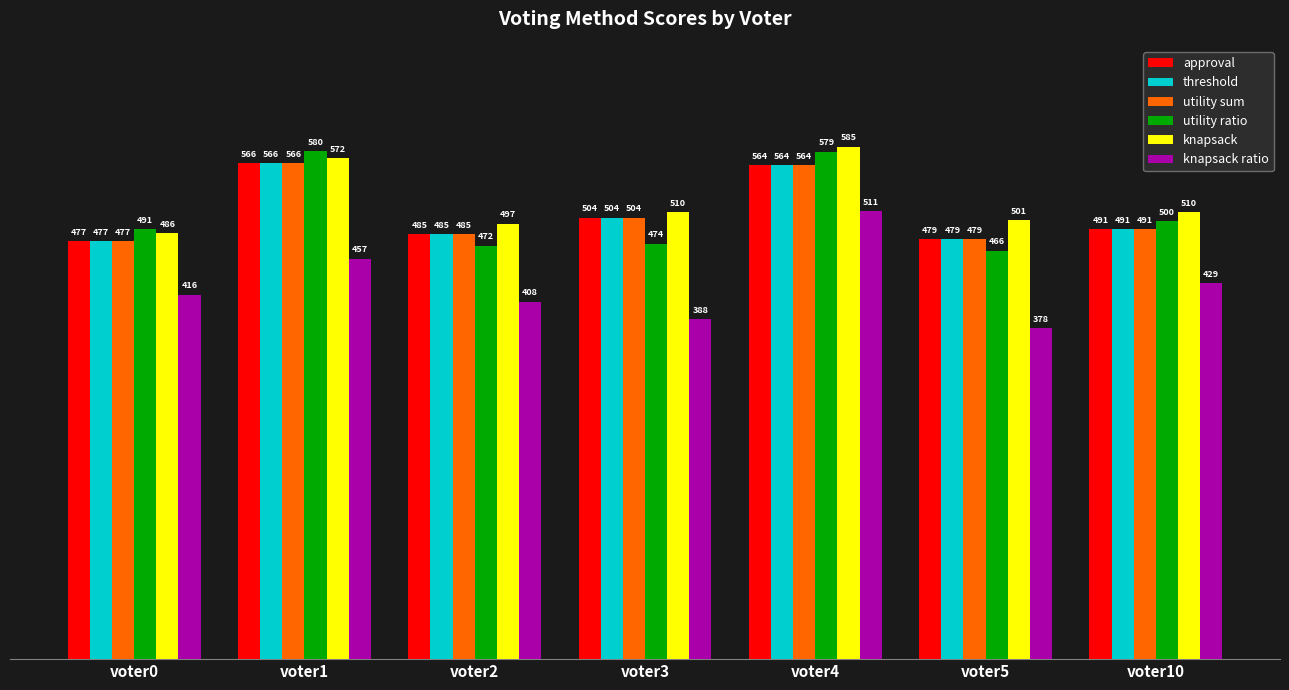

What is the lowest value of the knapsack ratio series?

378